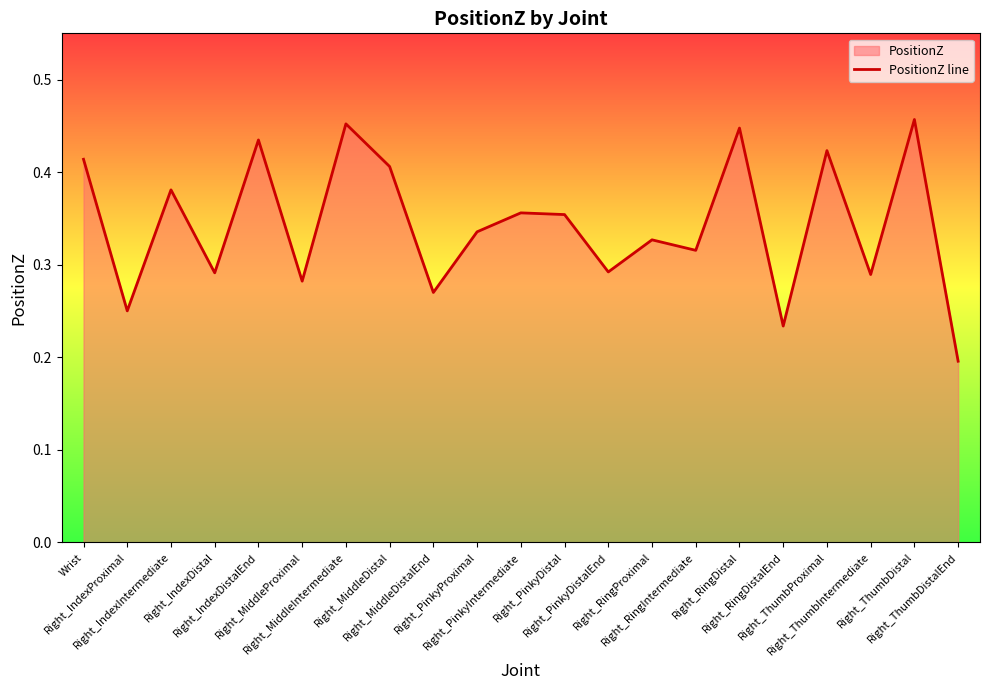

What is the value of the 15th point from the left?

0.3